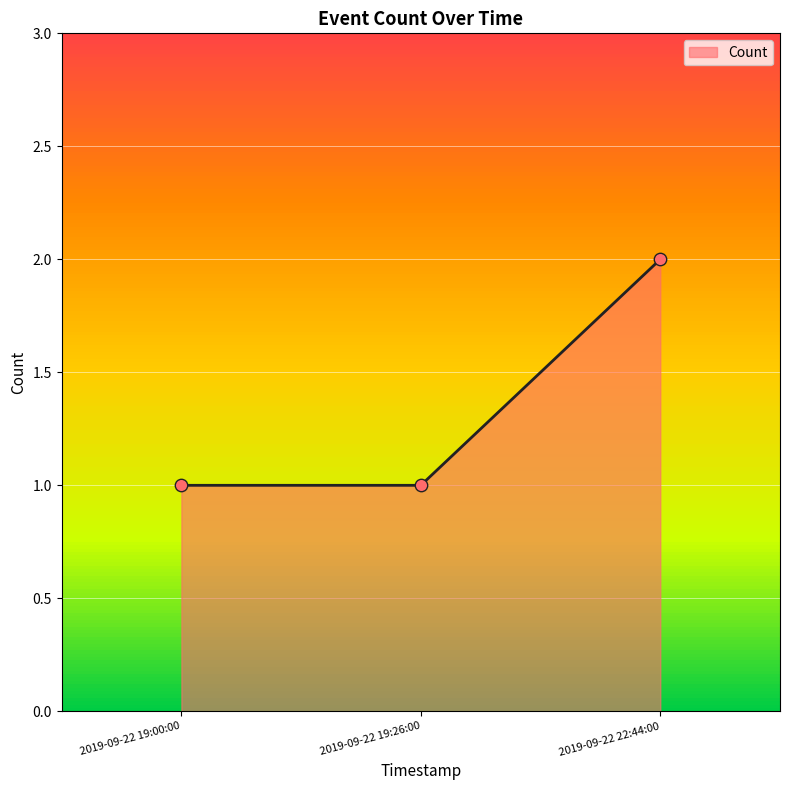

Approximately how many times larger is the value at 2019-09-22 19:00:00 compared to 2019-09-22 22:44:00?

0.5